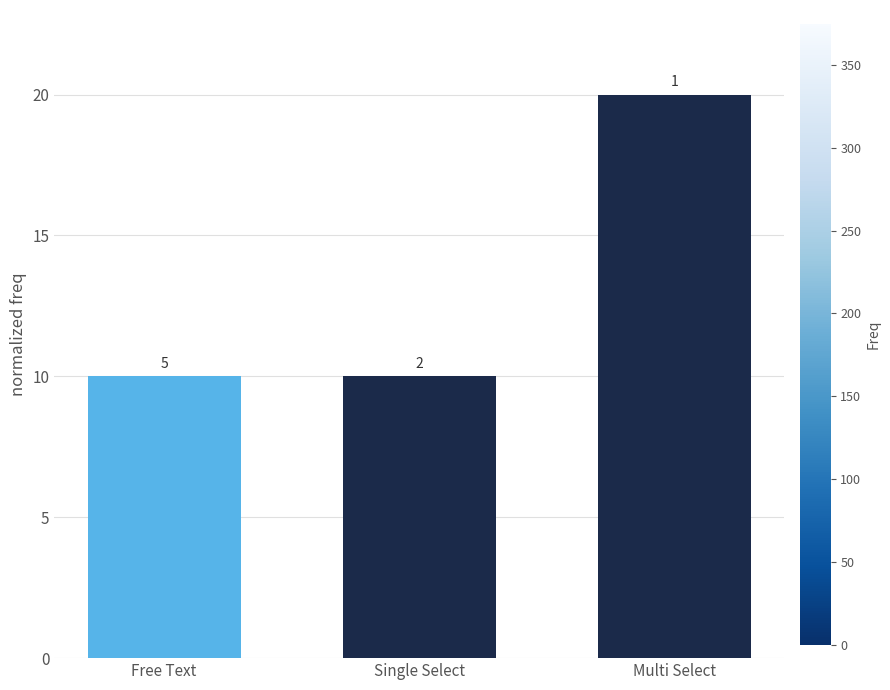

How many values are between 10 and 20?

3